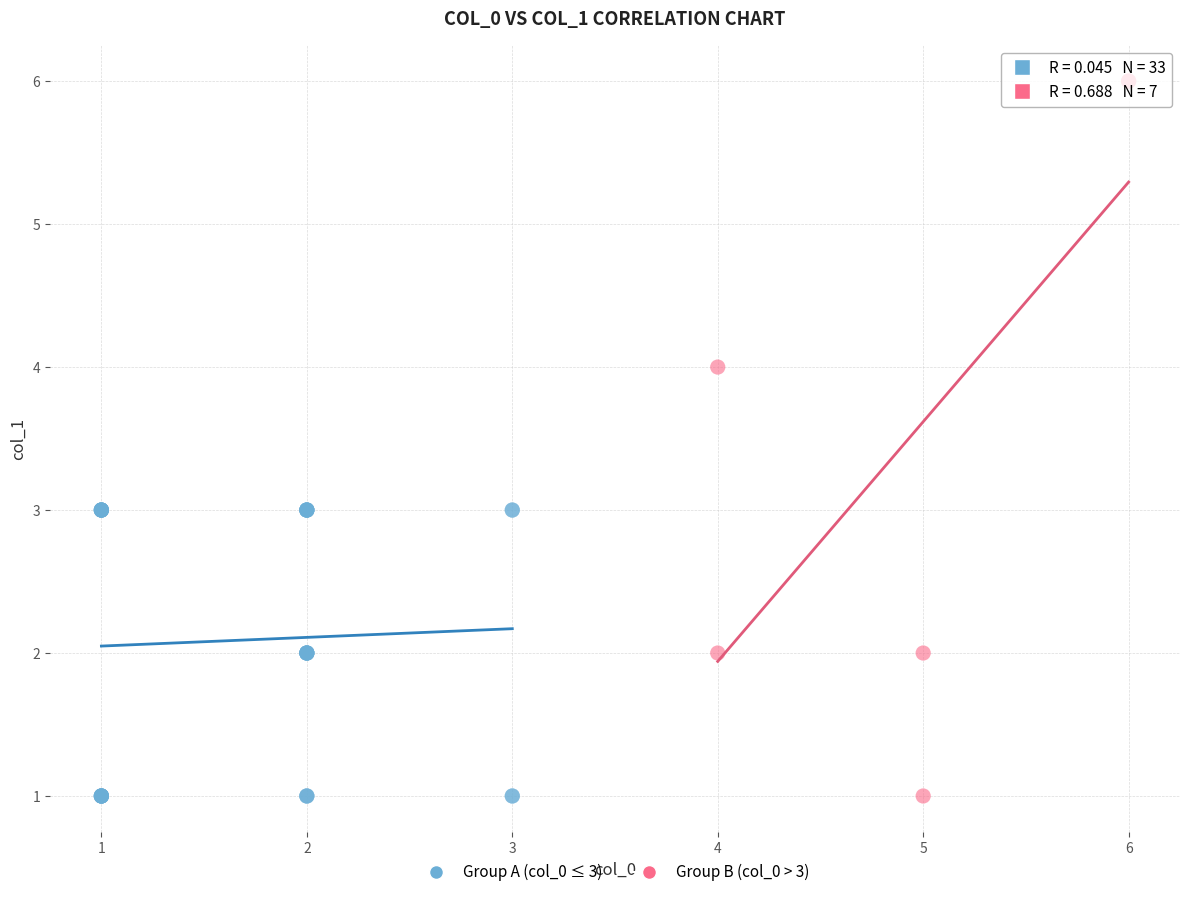

Which series contains the highest Y value?

Group B (col_0 > 3)